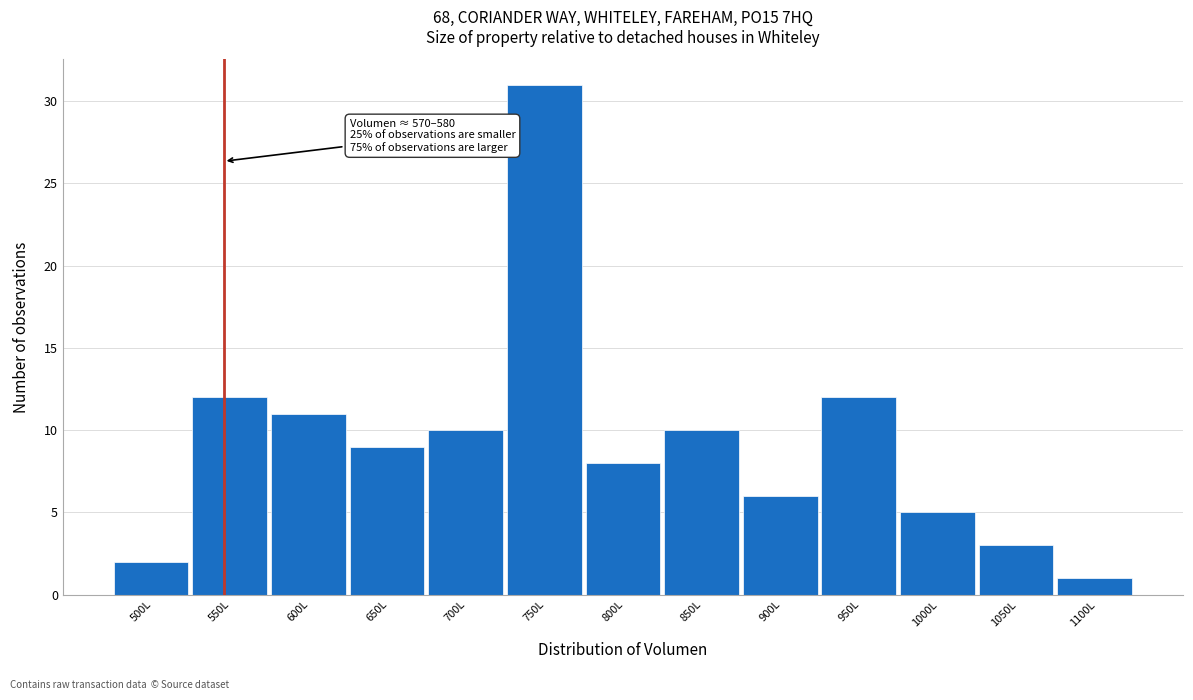

Reading left to right, extract all data points from this chart.

500L=2	550L=12	600L=11	650L=9	700L=10	750L=31	800L=8	850L=10	900L=6	950L=12	1000L=5	1050L=3	1100L=1